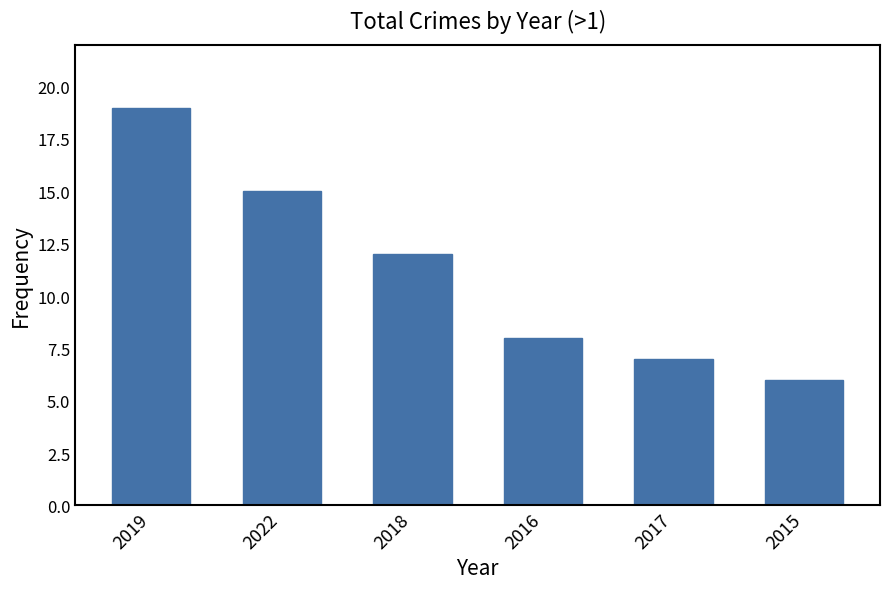

What is the value of the 6th bar from the left?

6